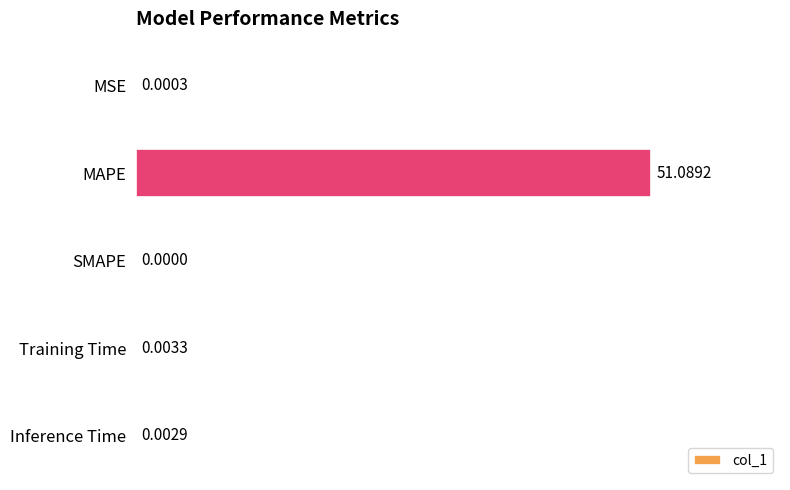

Which category has the highest value across all series?

MAPE